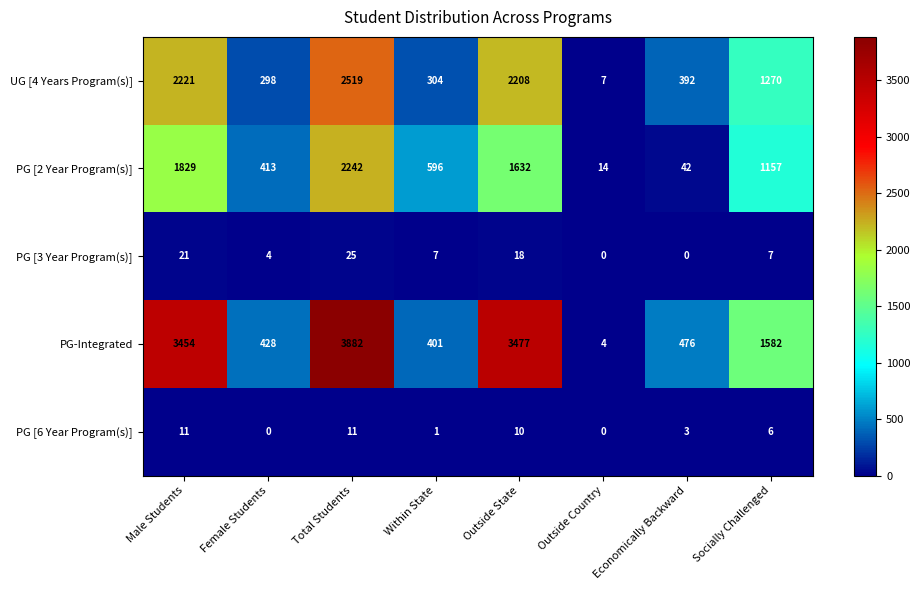

What is the maximum value shown in the chart?

3882